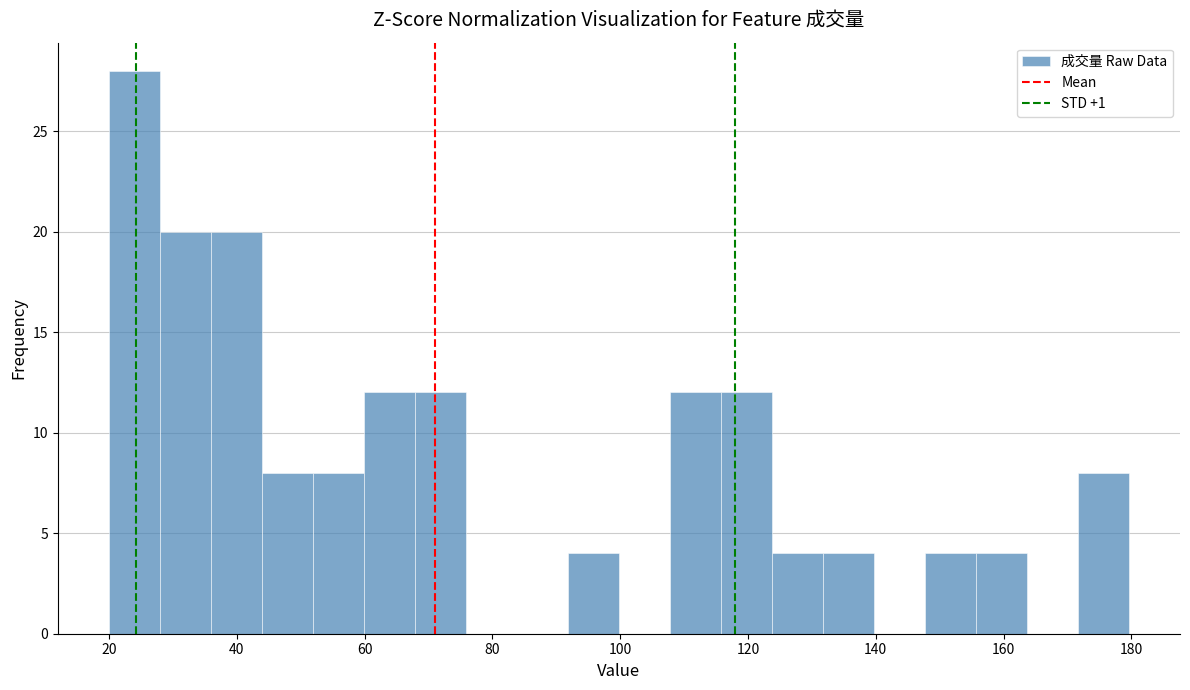

Around what value on the x-axis is the tallest bar? Give the approximate position of its centre, as read against the axis.

24